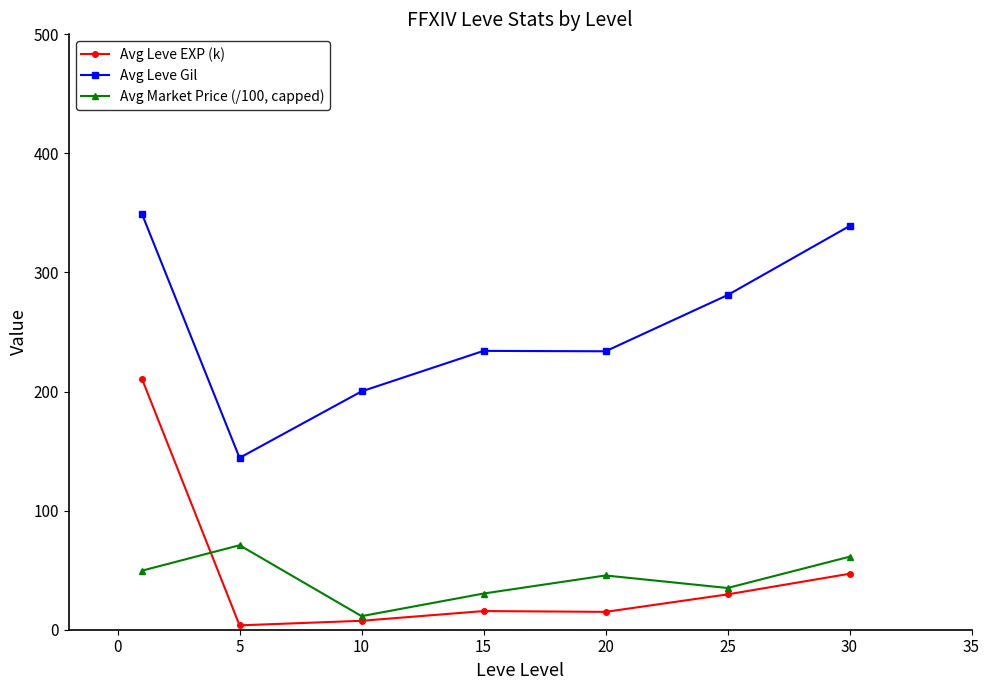

List the series in order of their peak value, highest first.

Avg Leve Gil, Avg Leve EXP (k), Avg Market Price (/100, capped)